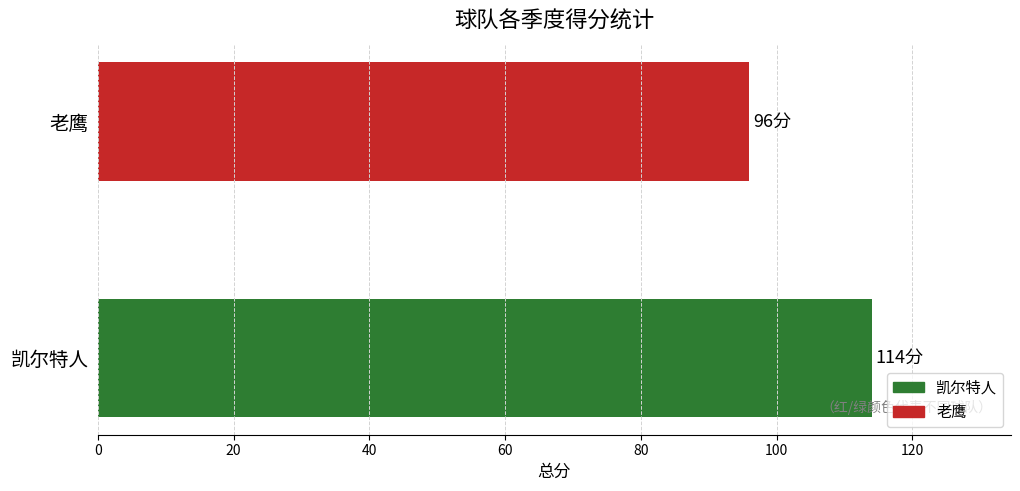

Which series has the widest spread of values?

凯尔特人